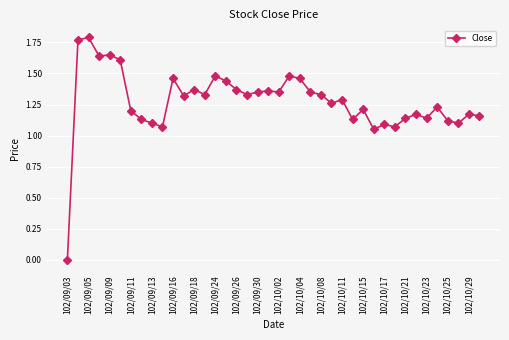

True or false: there are more than 0 points higher than both neighbors.

True